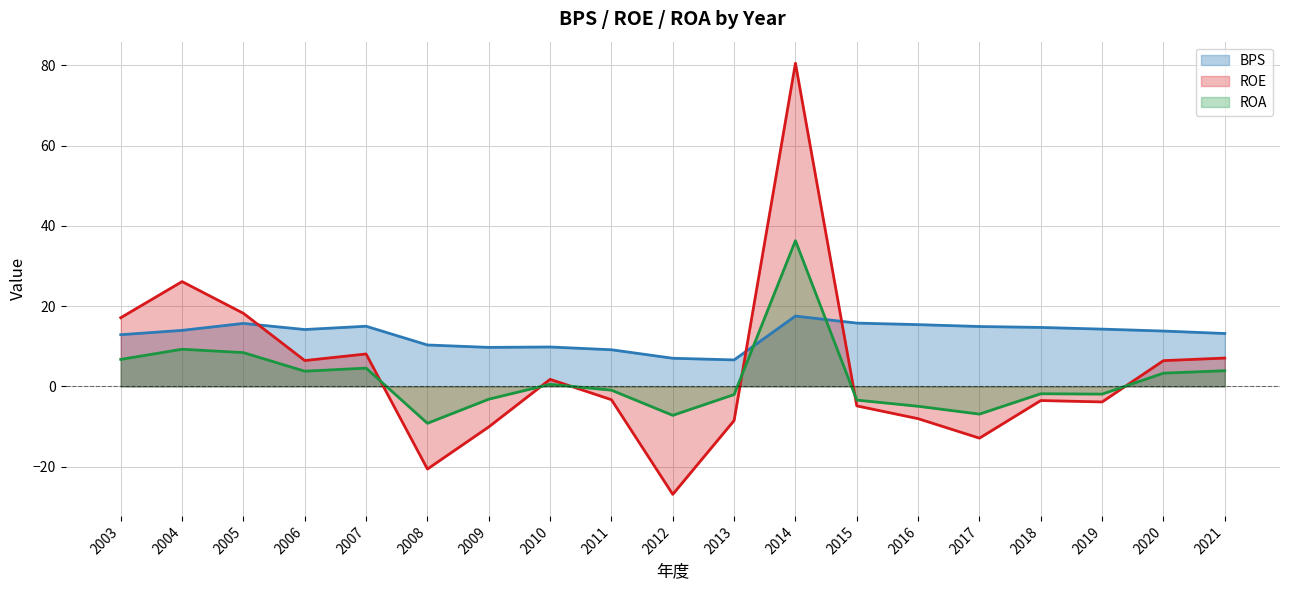

Where does the ROE series first go above -3?

2003